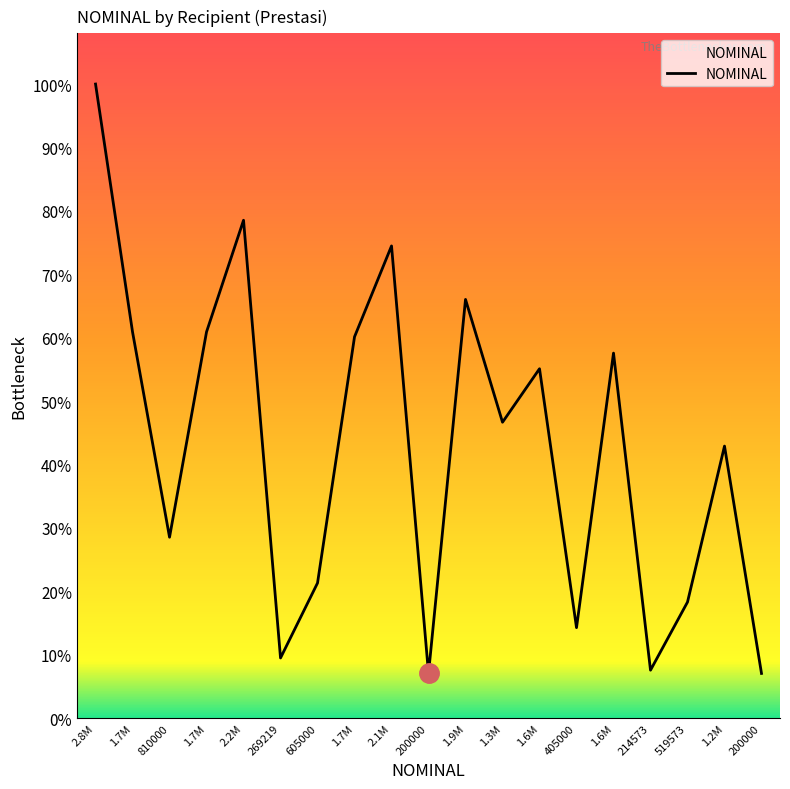

What is the label of the 18th point from the right?

1.7M